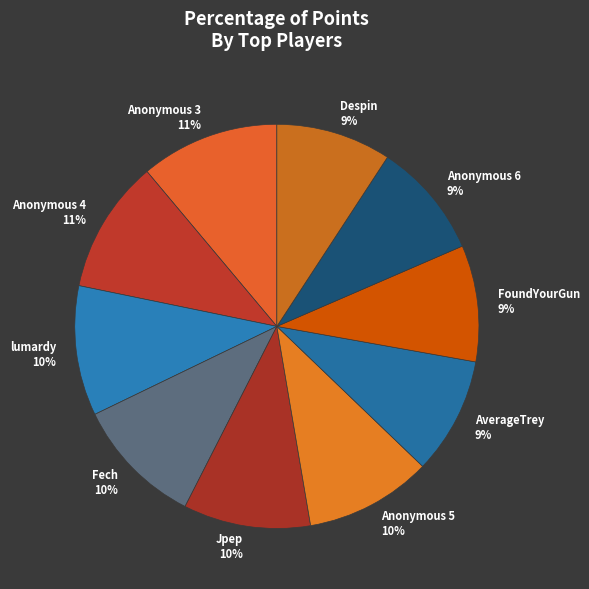

Count the number of slices in the pie.

10